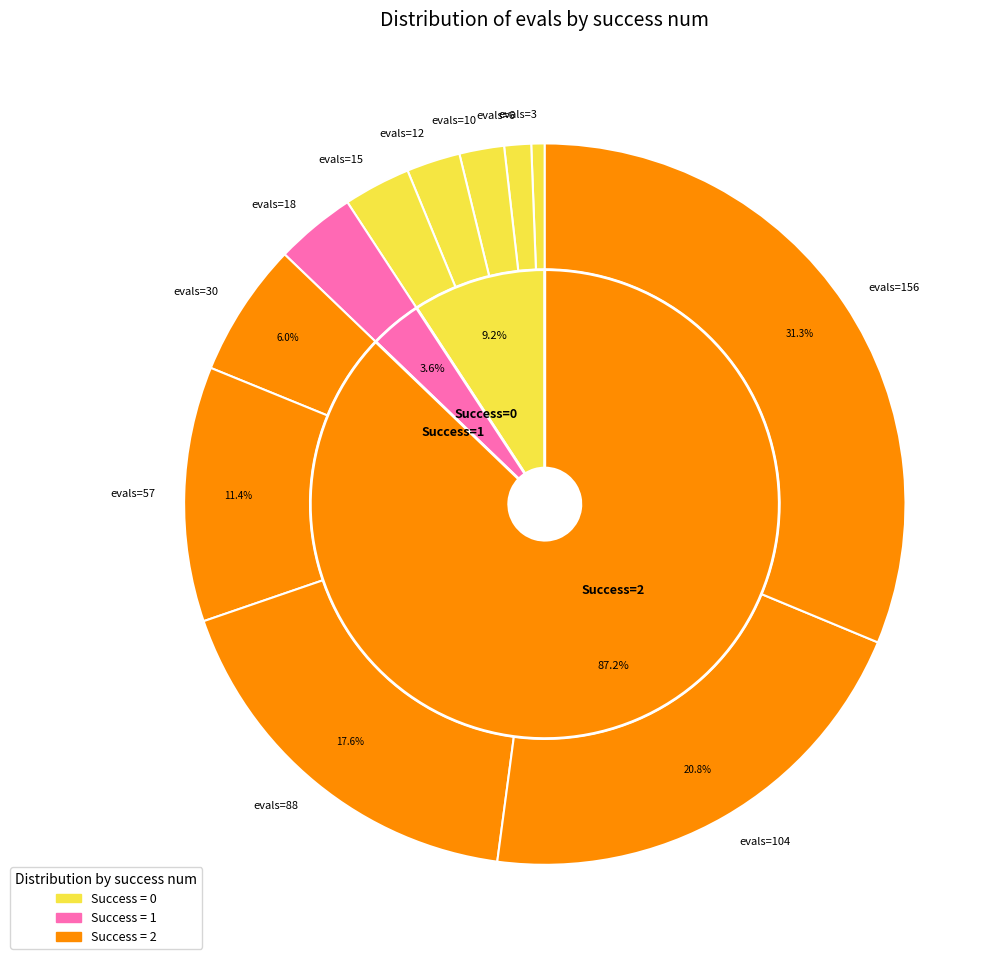

Which slice is the smallest?

0 (evals=3)